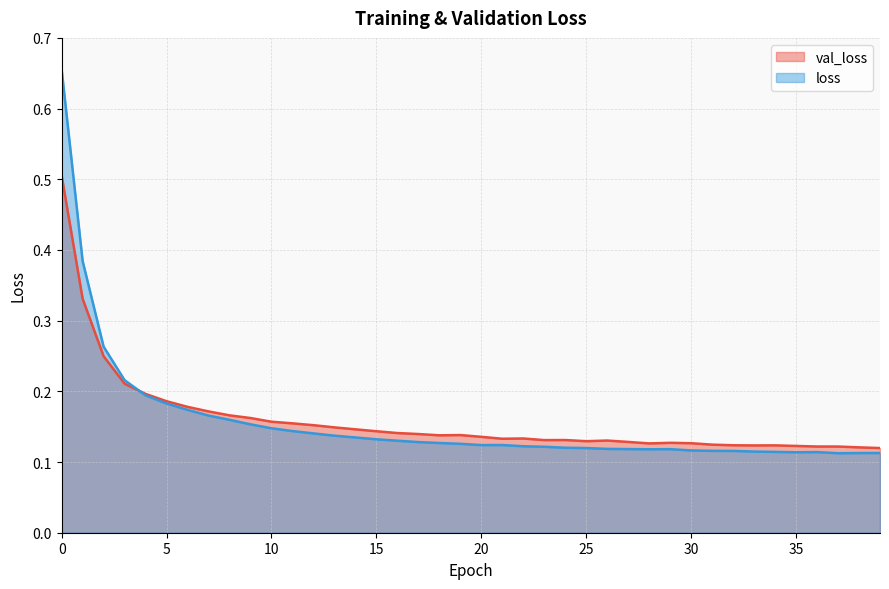

Where is the first local minimum for loss?

20